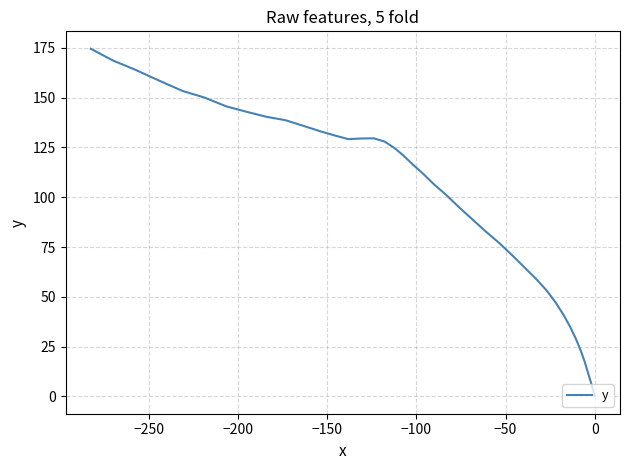

What is the sum of all values?

3935.4